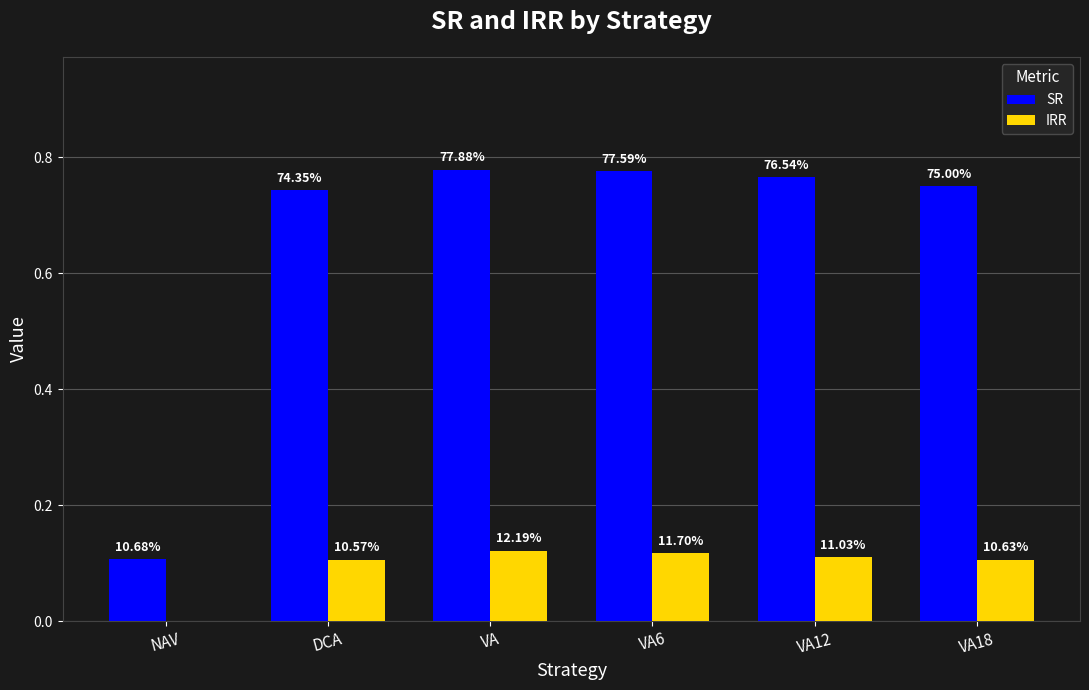

What is the difference between the maximum and minimum values in the SR series?

0.7